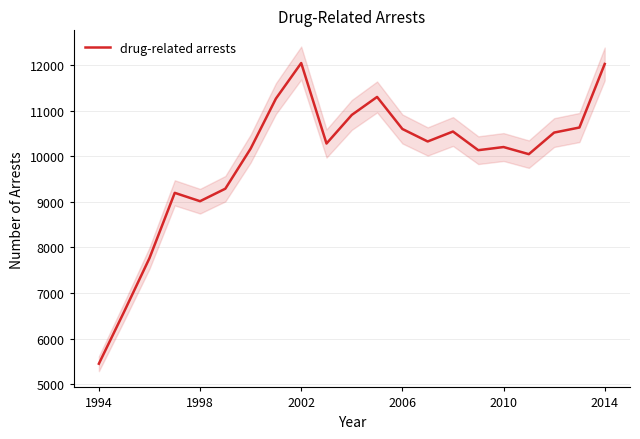

At which label is drug-related arrests closest to 8747?

1998